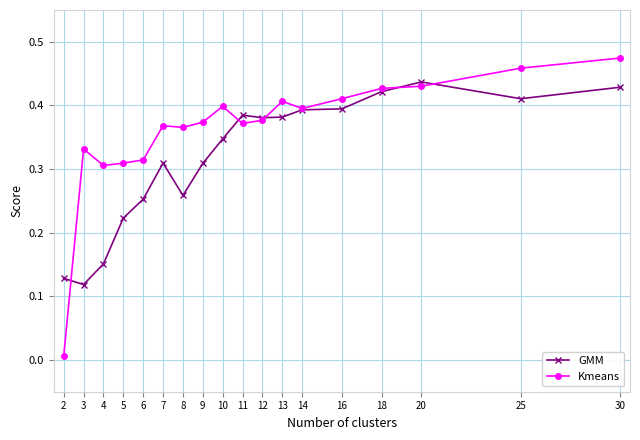

At which category is the sum across all series the highest?

30